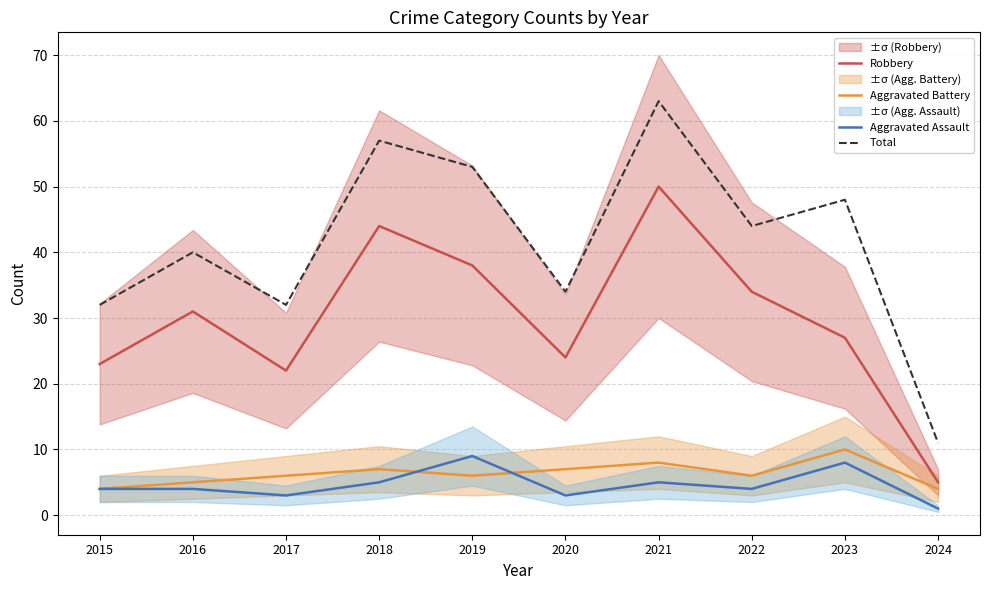

Where is Aggravated Assault nearest to the value 5?

2018